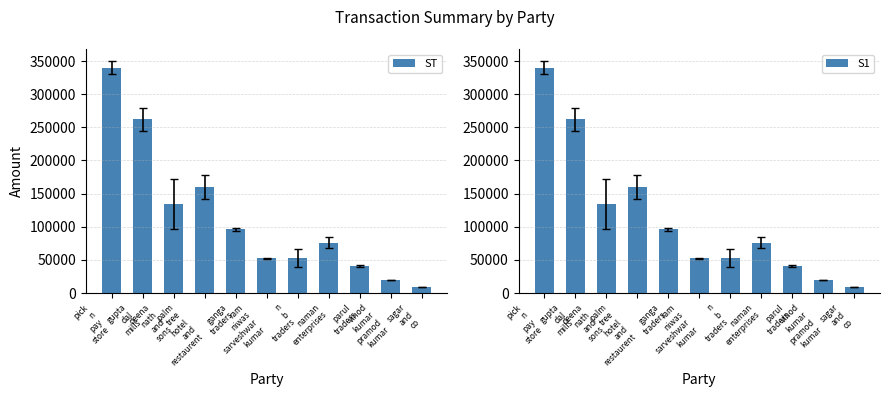

At which category does the chart reach its minimum across all series?

sagar
and
co